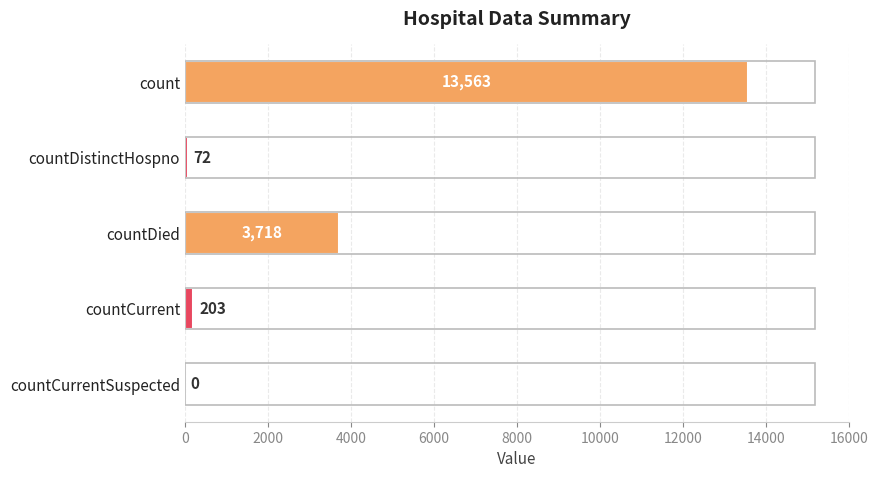

Reading top to bottom, what are all the values shown in this chart?

count=13563	countDistinctHospno=72	countDied=3718	countCurrent=203	countCurrentSuspected=0